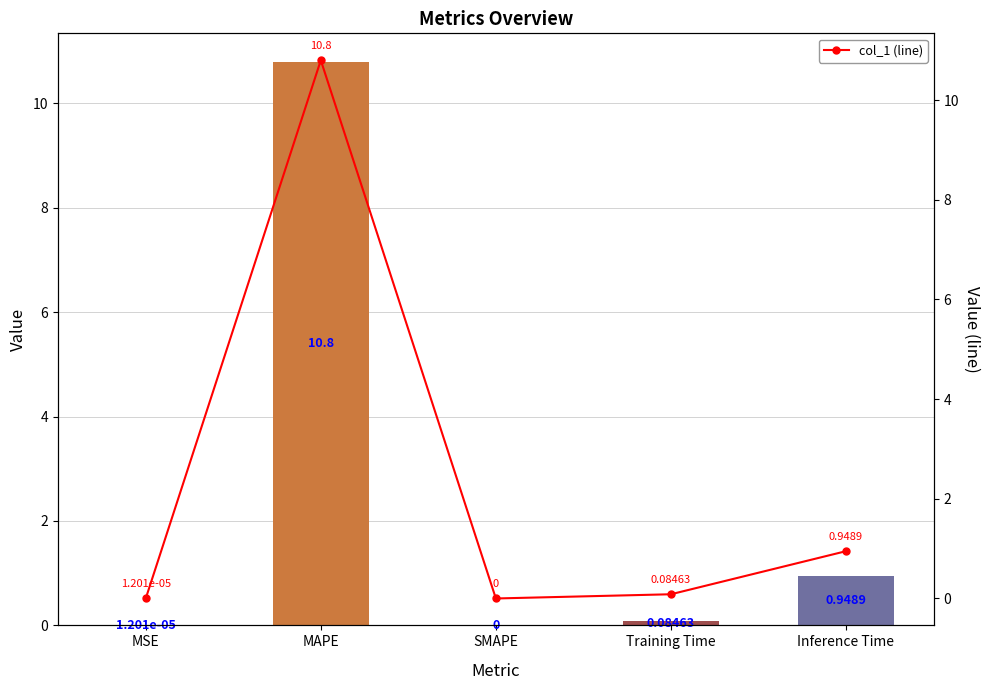

Reading right to left, transcribe all the data shown in this chart.

col_1: Inference Time=0.9	Training Time=0.1	SMAPE=0.0	MAPE=10.8	MSE=0.0
col_1 (line): Inference Time=0.9	Training Time=0.1	SMAPE=0.0	MAPE=10.8	MSE=0.0